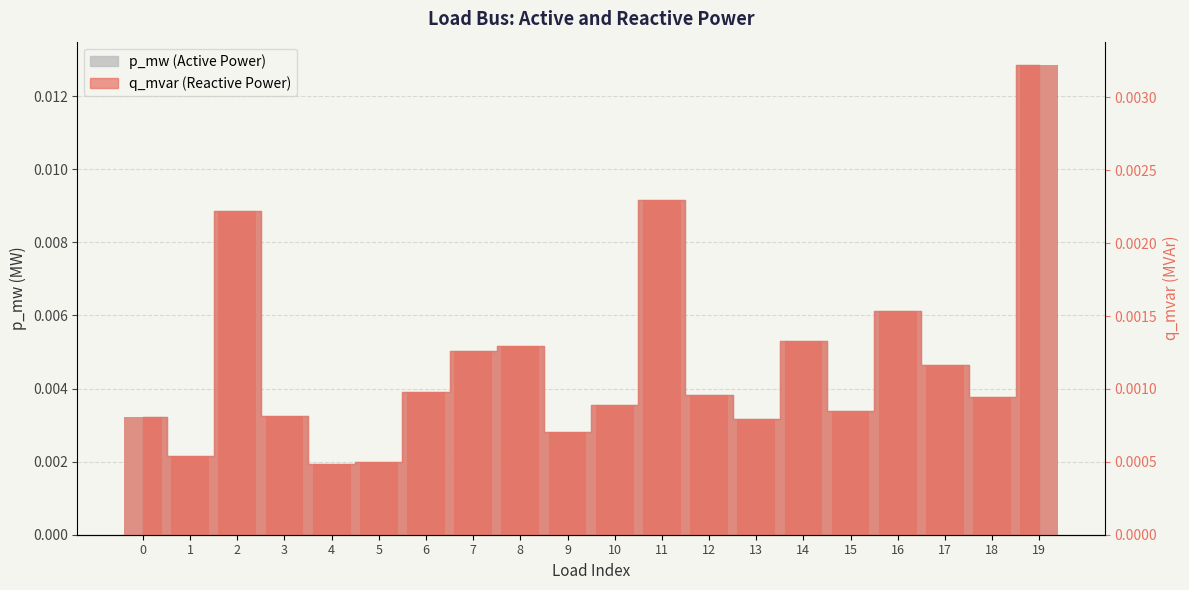

At which category is the sum across all series the highest?

19